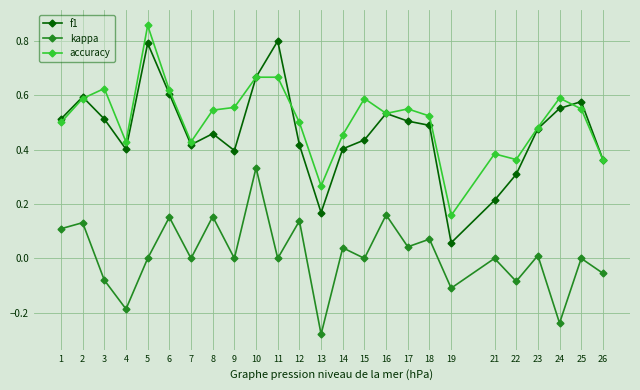

Which category has the lowest value across all series?

13